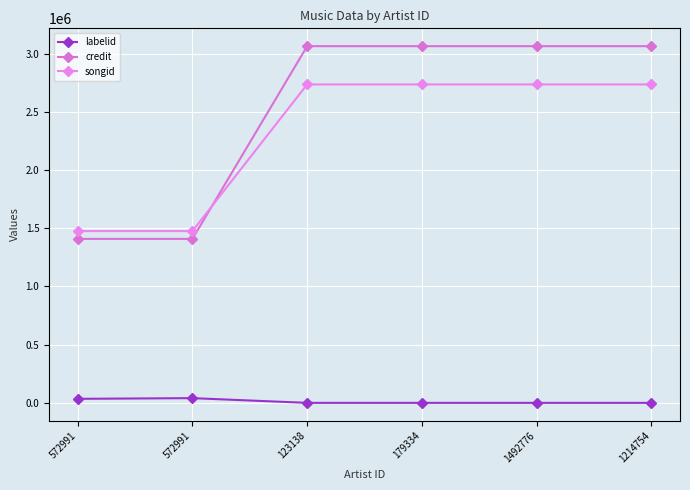

How many lines are shown in the chart?

3